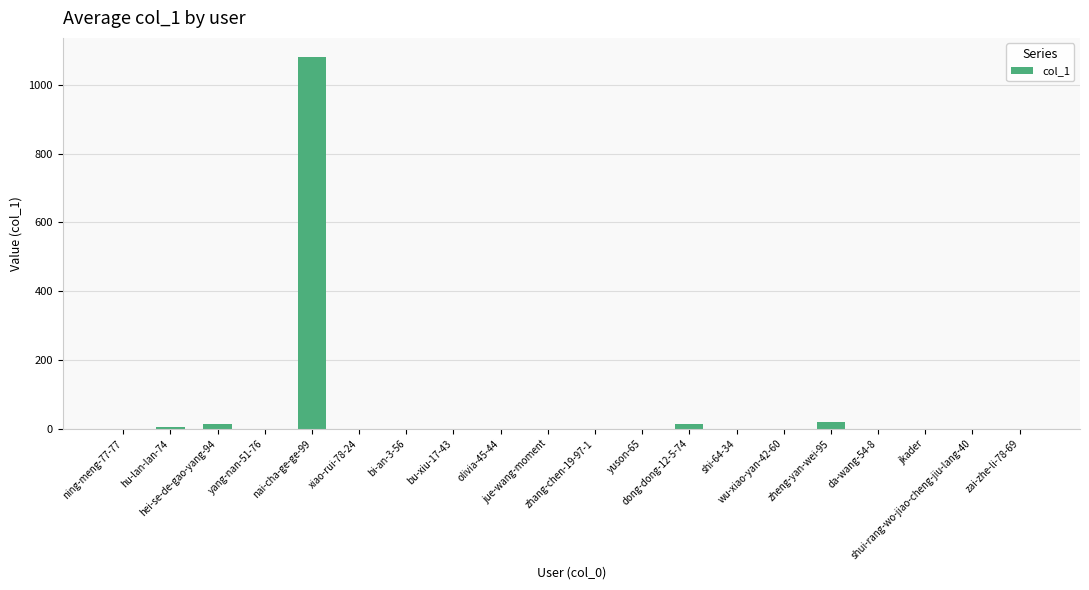

What is the maximum value shown in the chart?

1082